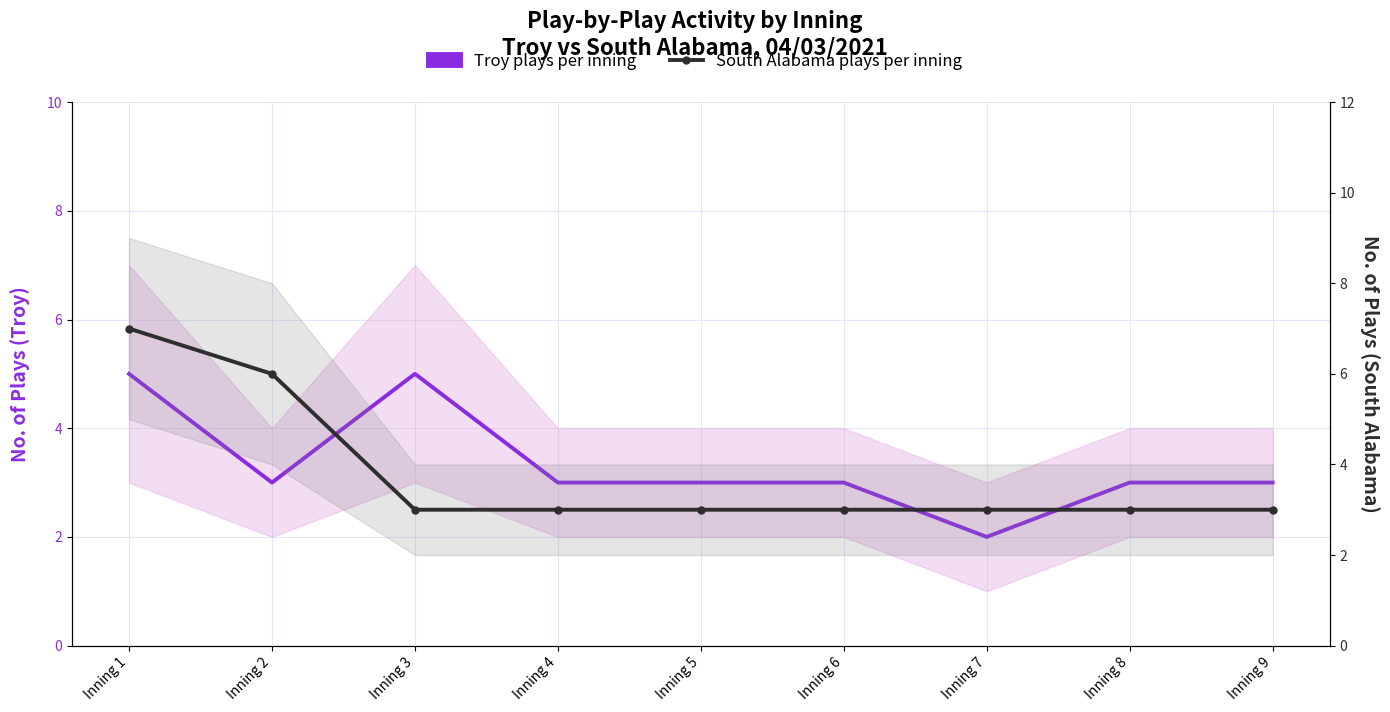

Reading left to right, transcribe all the data shown in this chart.

Troy plays per inning: Inning 1=5	Inning 2=3	Inning 3=5	Inning 4=3	Inning 5=3	Inning 6=3	Inning 7=2	Inning 8=3	Inning 9=3
South Alabama plays per inning: Inning 1=7	Inning 2=6	Inning 3=3	Inning 4=3	Inning 5=3	Inning 6=3	Inning 7=3	Inning 8=3	Inning 9=3